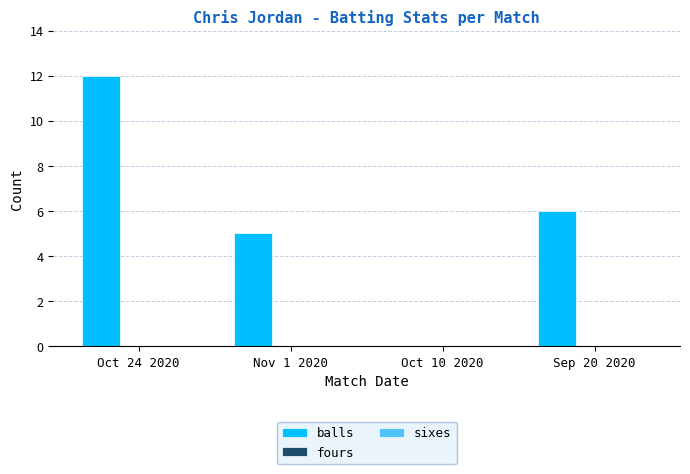

Between Oct 24 2020 and Nov 1 2020, which is larger?

Oct 24 2020